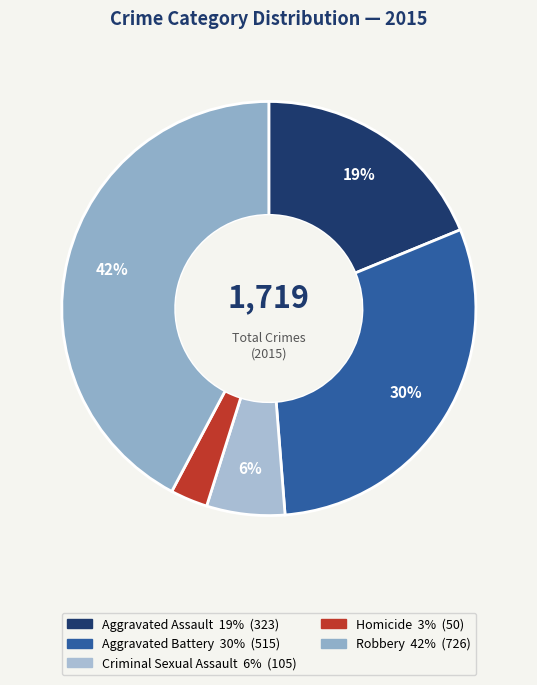

What is the largest slice in the pie chart?

Robbery